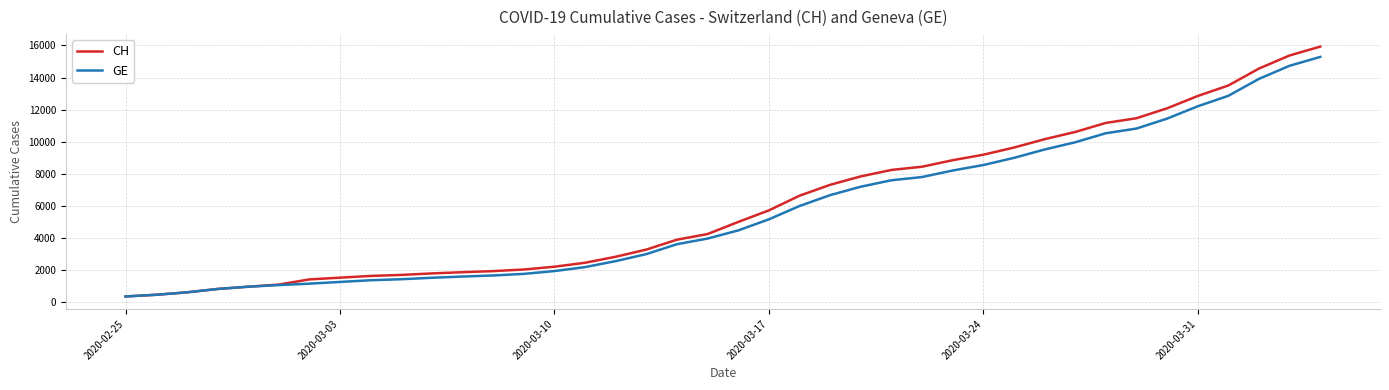

What is the maximum value for GE?

15284